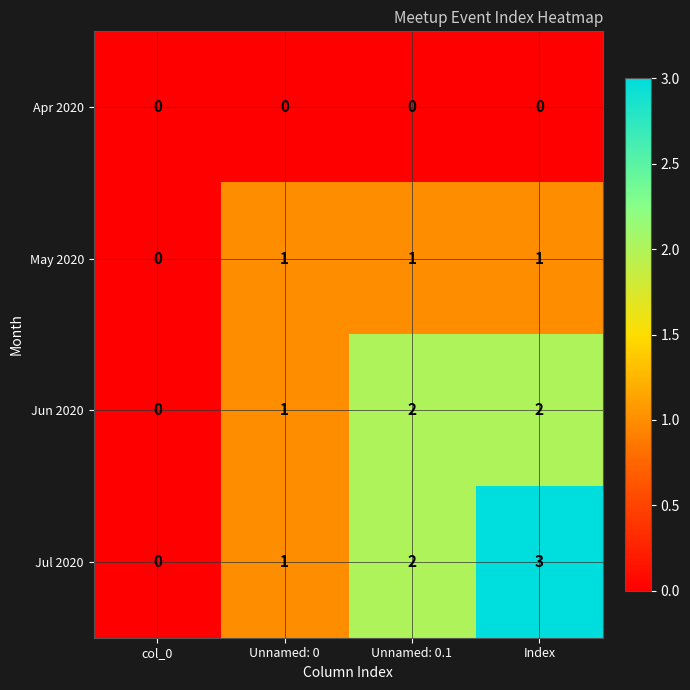

Count the Jul 2020 values in the range 1 to 3.

3